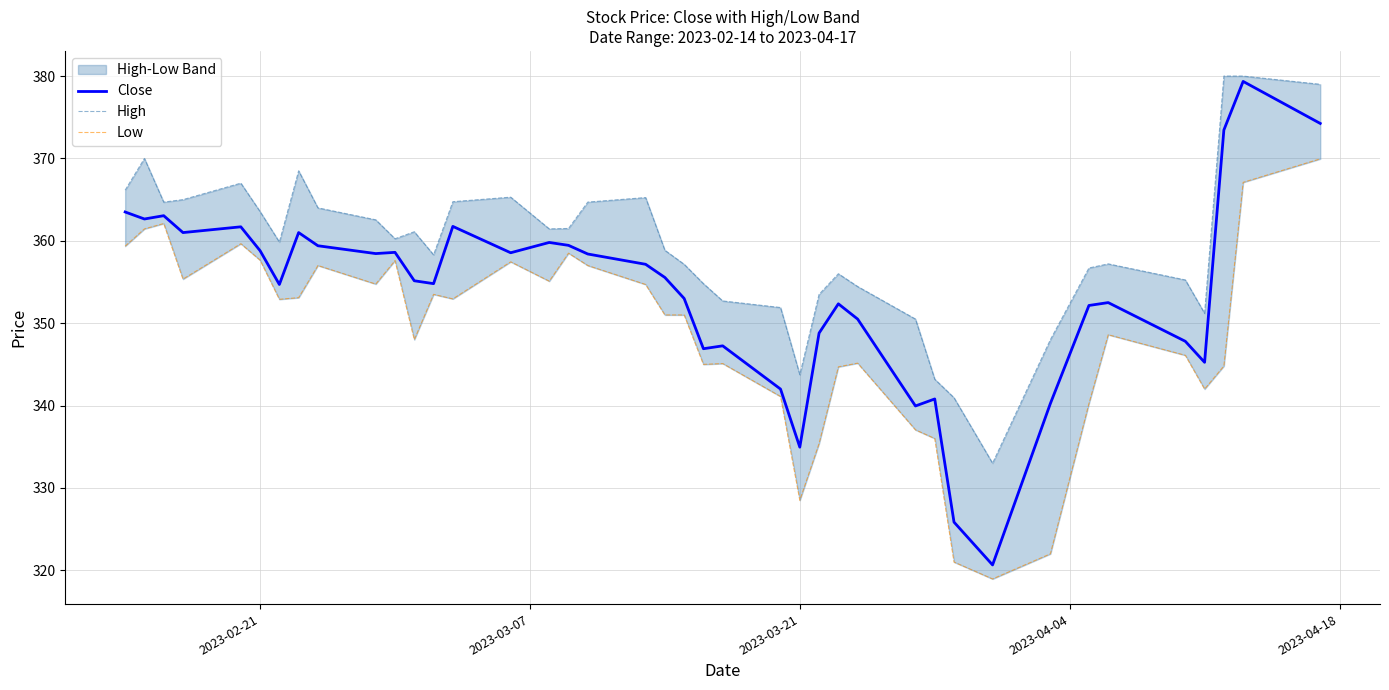

How many lines are shown in the chart?

3